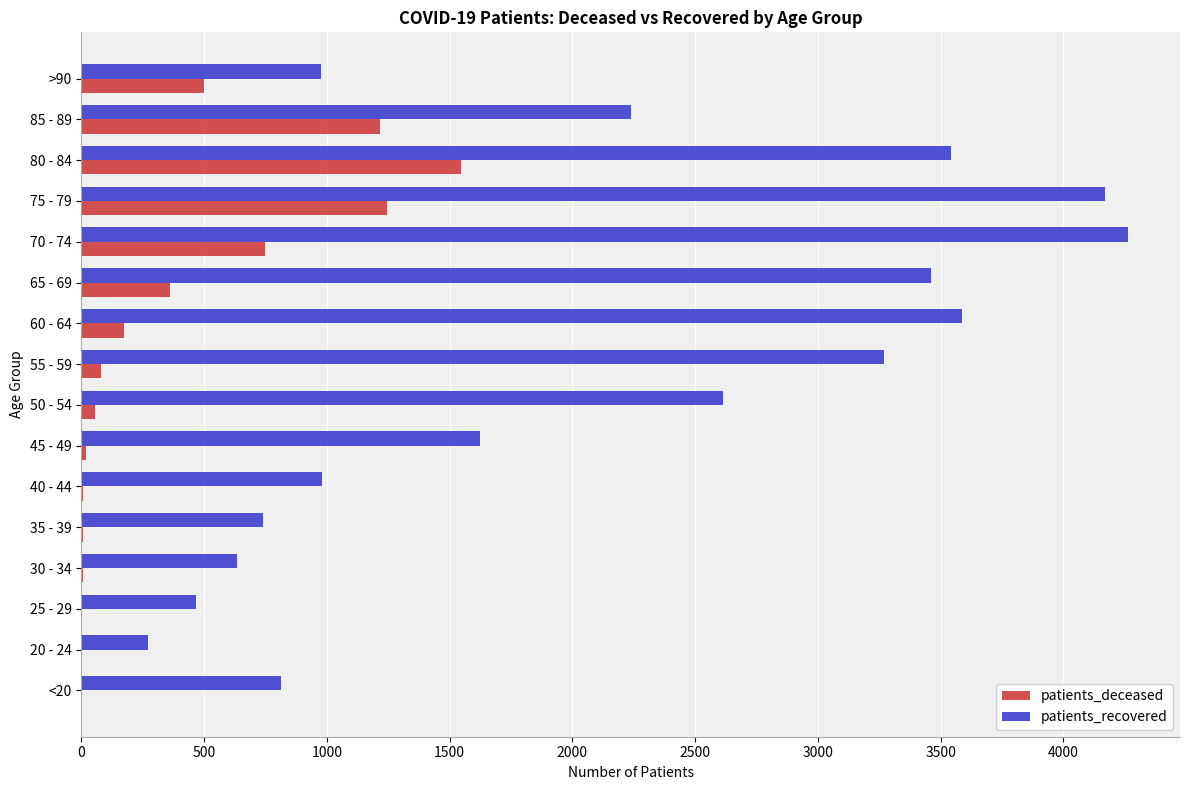

The value of patients_recovered at 30 - 34 is 341. True or false?

False